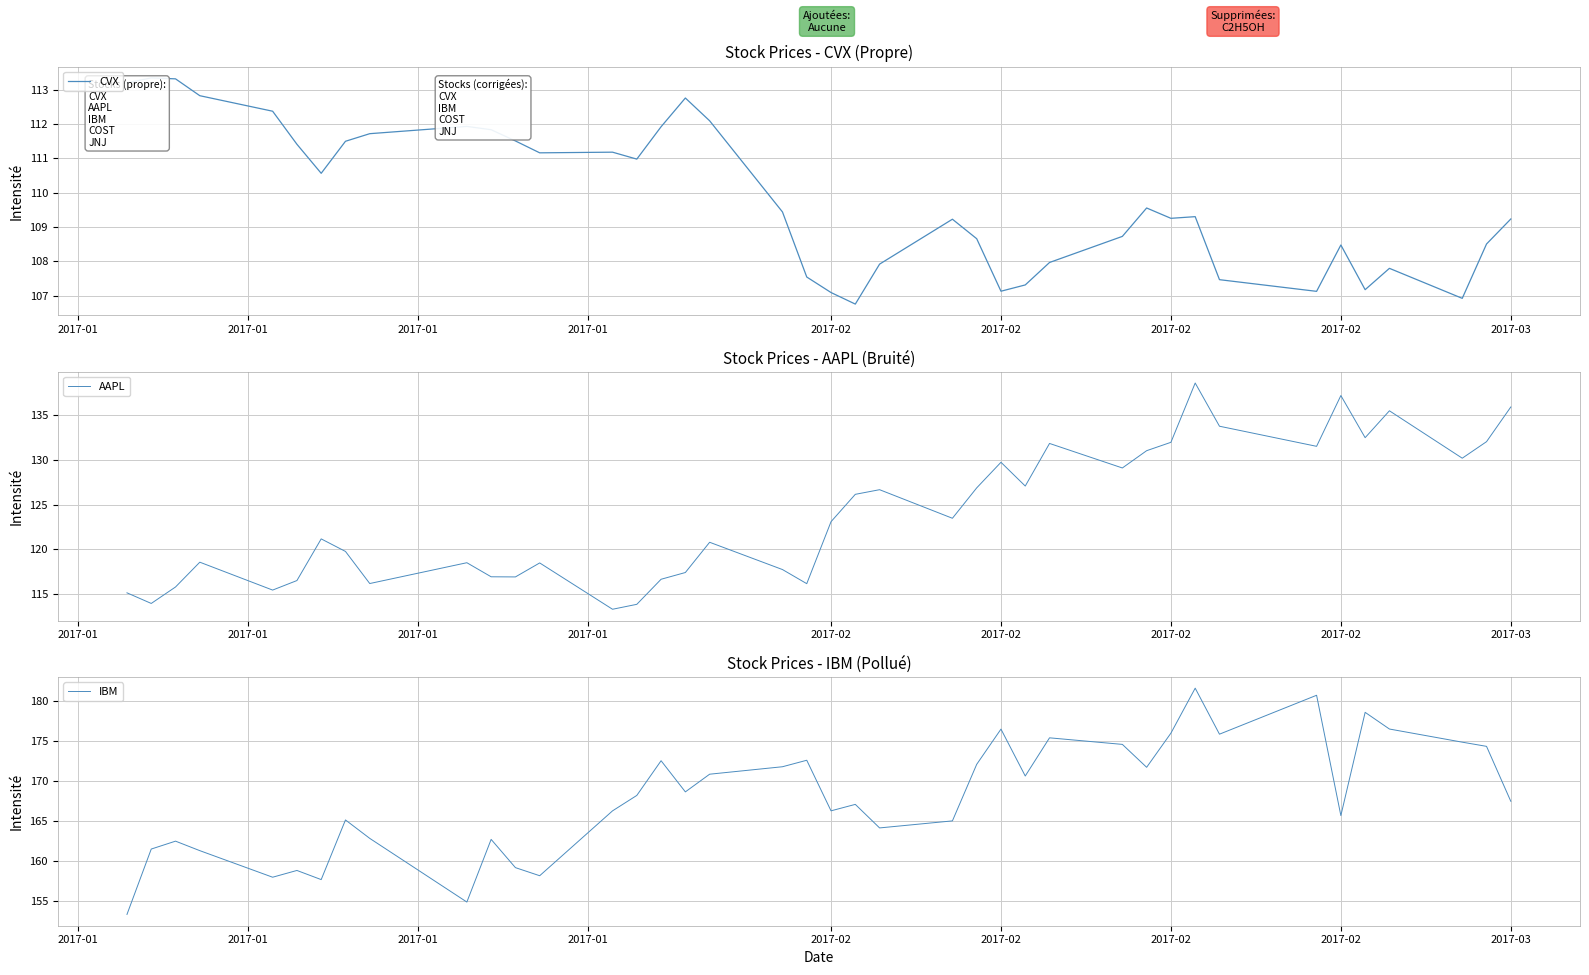

What is the lowest value of the CVX series?

106.8